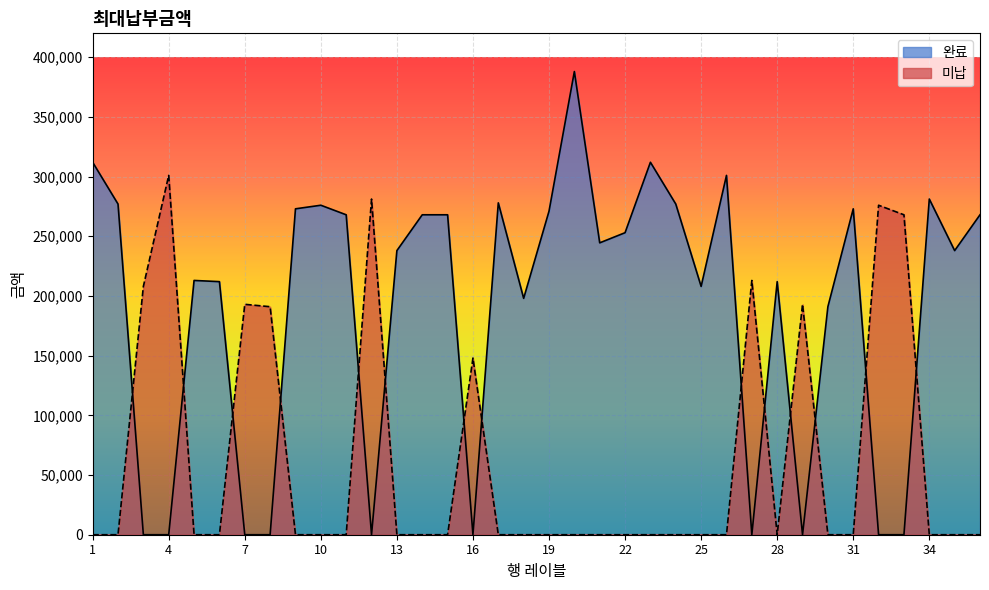

Is it true that 완료 equals 89526 at 28?

False